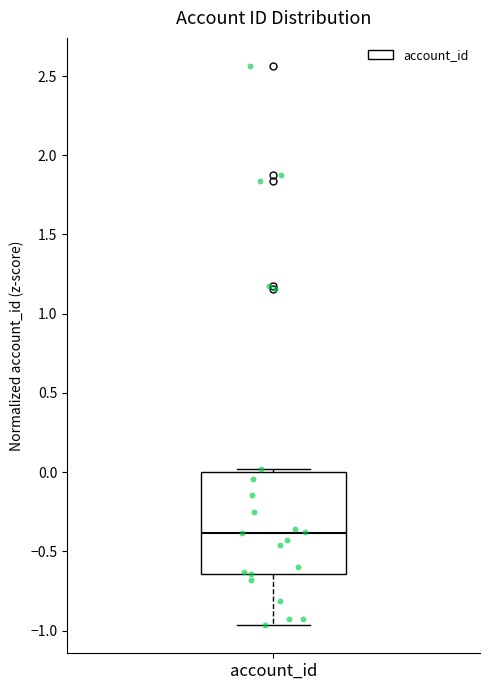

Transcribe this box plot: give where the median line is, the range the box spans, and where the two whiskers end, as read against the y-axis. The values are not printed on the chart, so give them approximately, as read against the axis.

median -0.40, box -0.65 to 0.00, whiskers -0.95 to 0.00 (just above the box's upper edge)